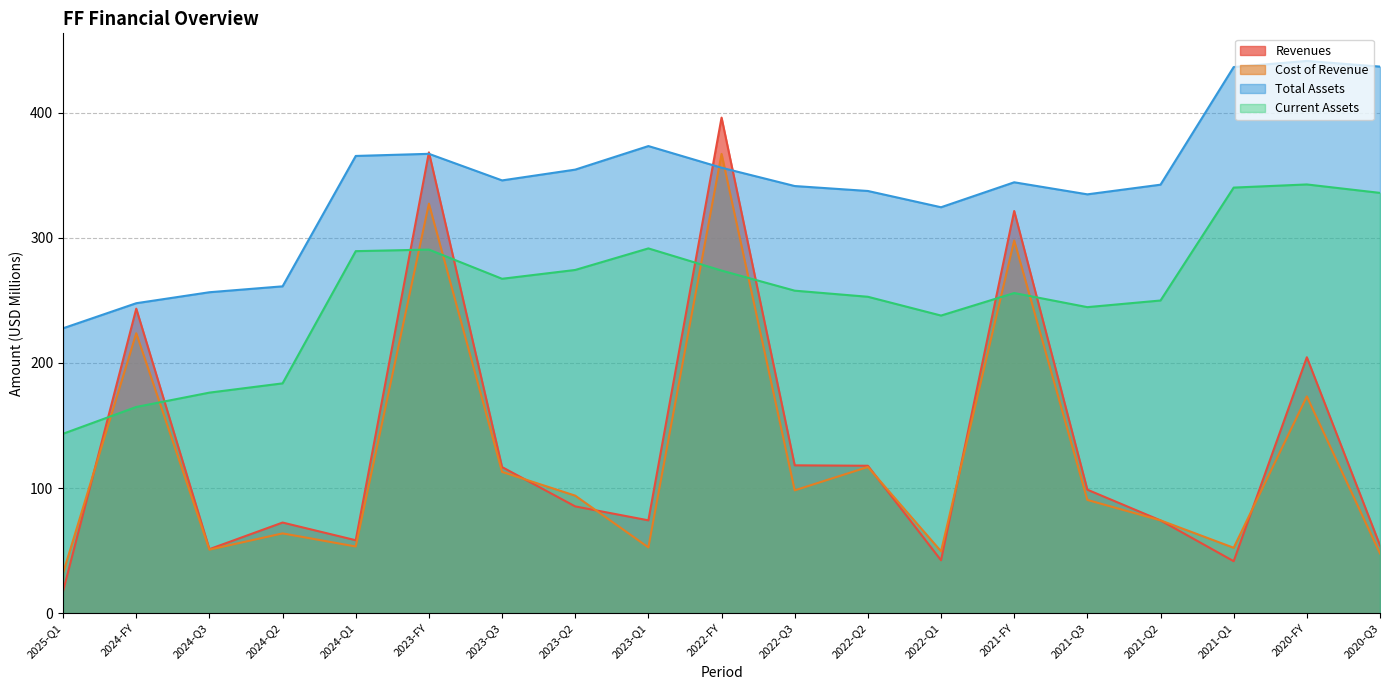

At which category is the sum across all series the highest?

2022-FY